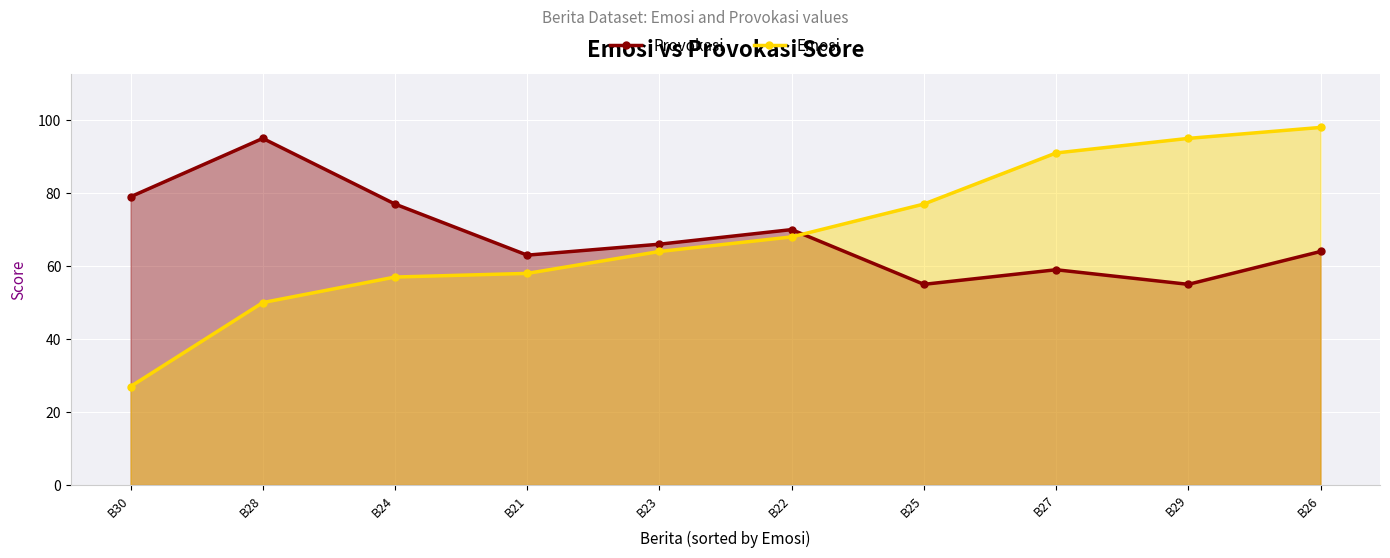

How many lines are shown in the chart?

2